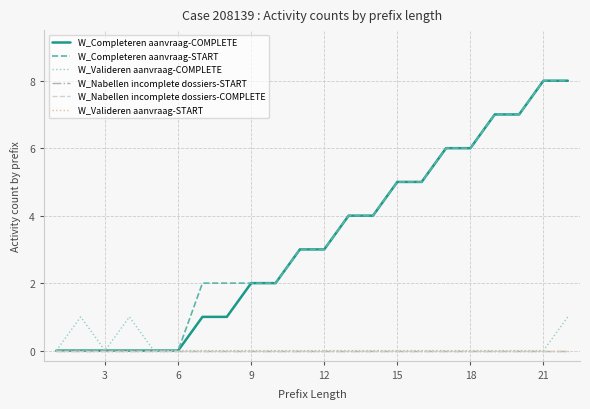

What is the difference between the maximum and second lowest values in the W_Completeren aanvraag-START series?

8